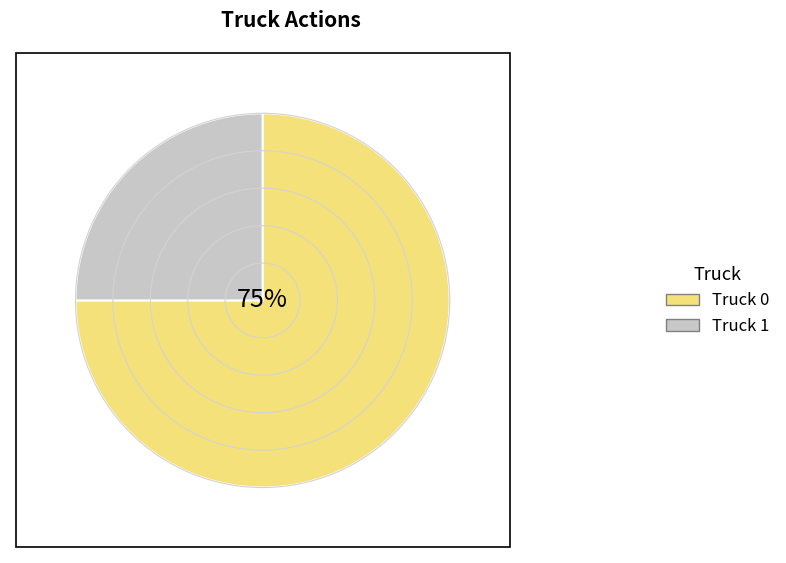

To the nearest percent, what is the combined percentage of Truck 0 and Truck 1?

100%